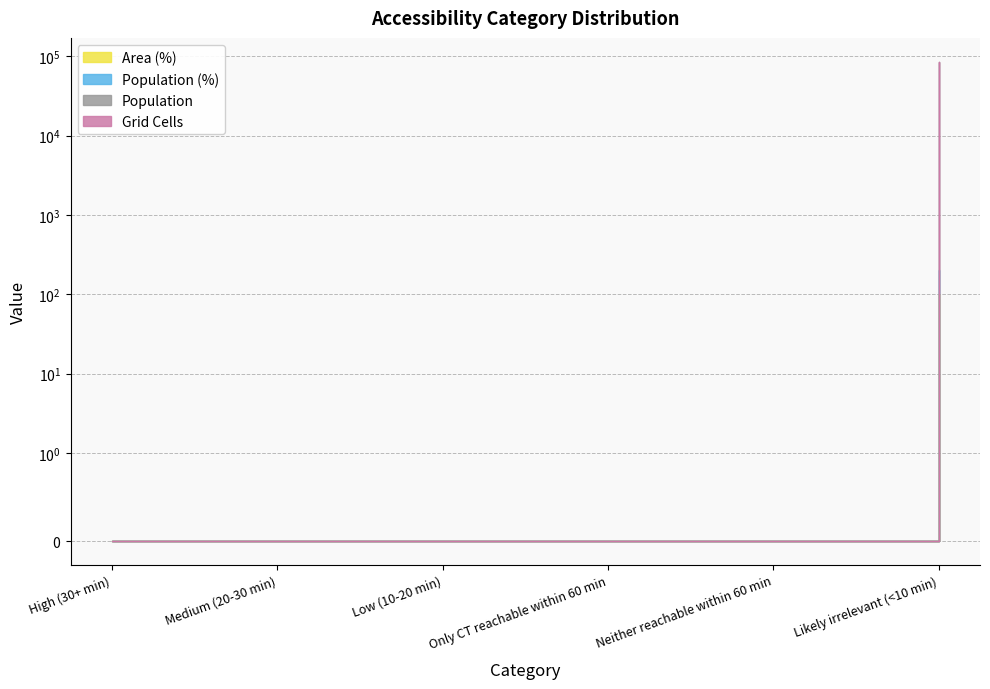

What is the average value of the Population (%) series?

17